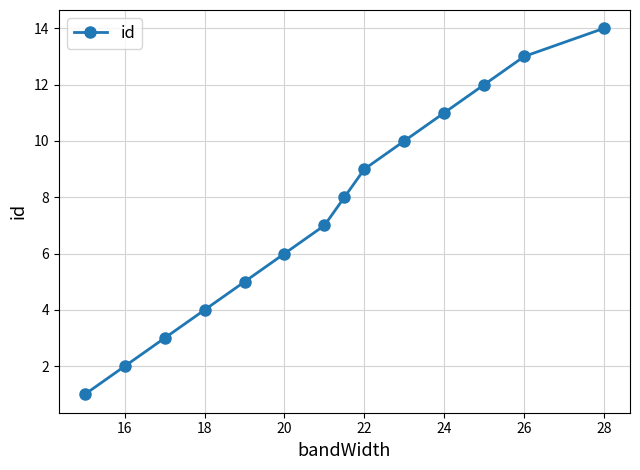

What is the greatest value displayed?

14